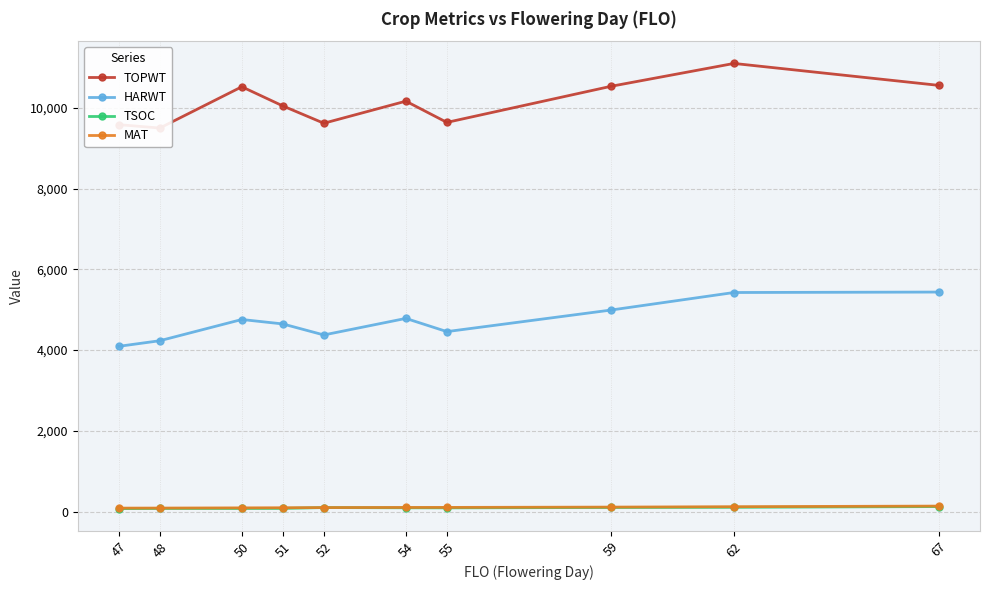

What is the difference between the maximum and minimum values in the HARWT series?

1345